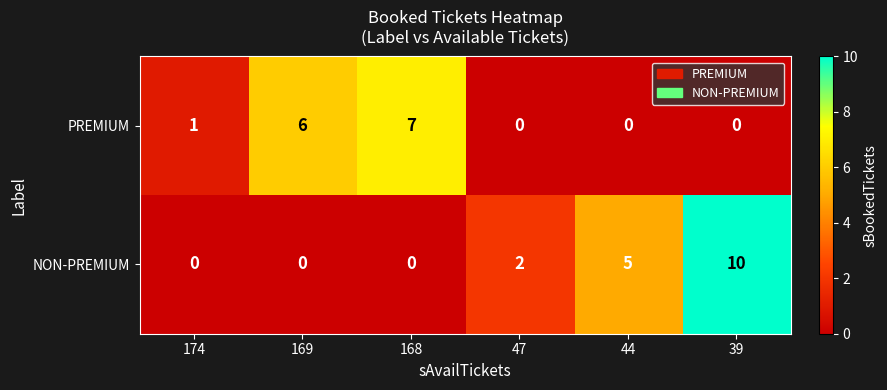

At which category is the sum across all series the highest?

39